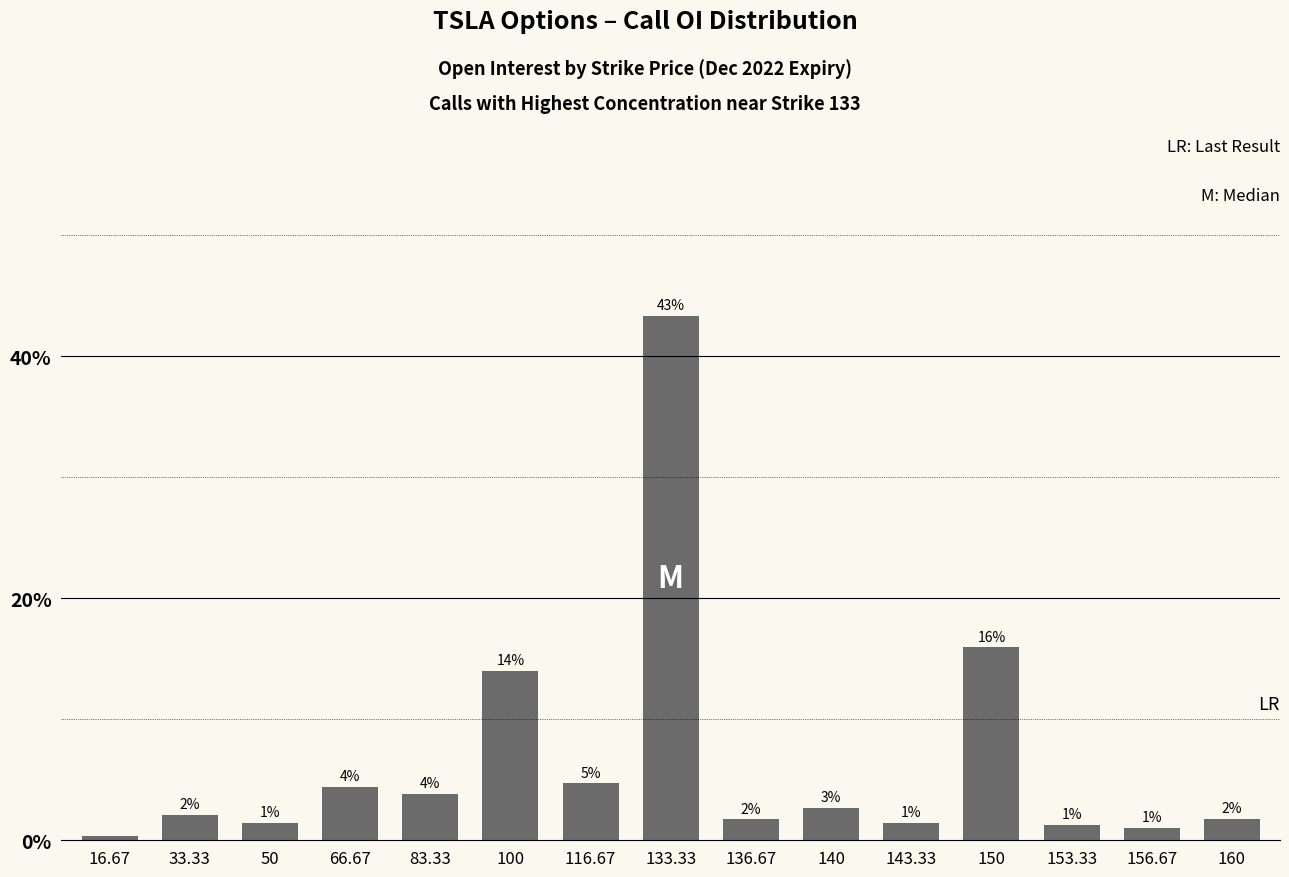

Does the chart contain any negative values?

No